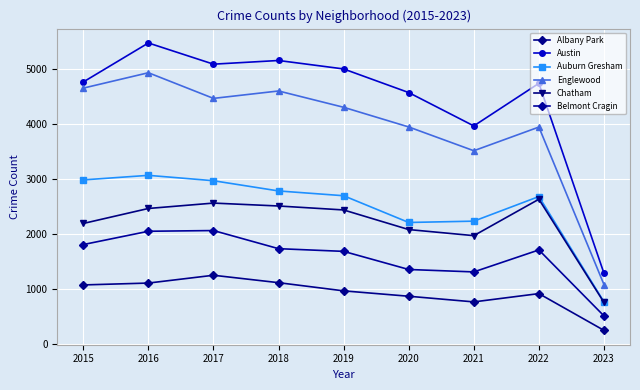

What value does the Austin series have at 2017?

5095